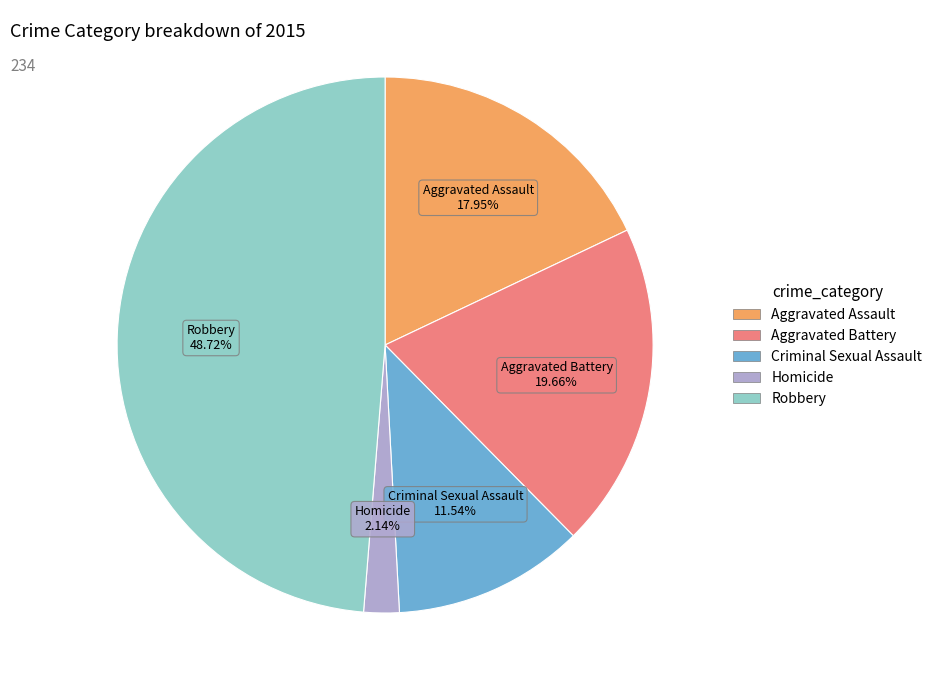

To the nearest percent, what is the difference between the Robbery and Homicide slice percentages?

47%